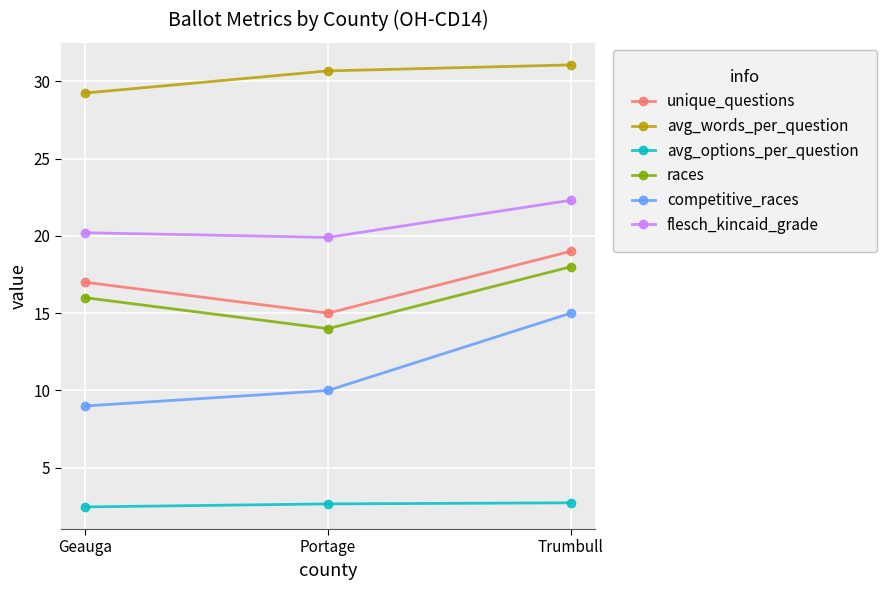

What are all the series names shown in the legend?

unique_questions, avg_words_per_question, avg_options_per_question, races, competitive_races, flesch_kincaid_grade